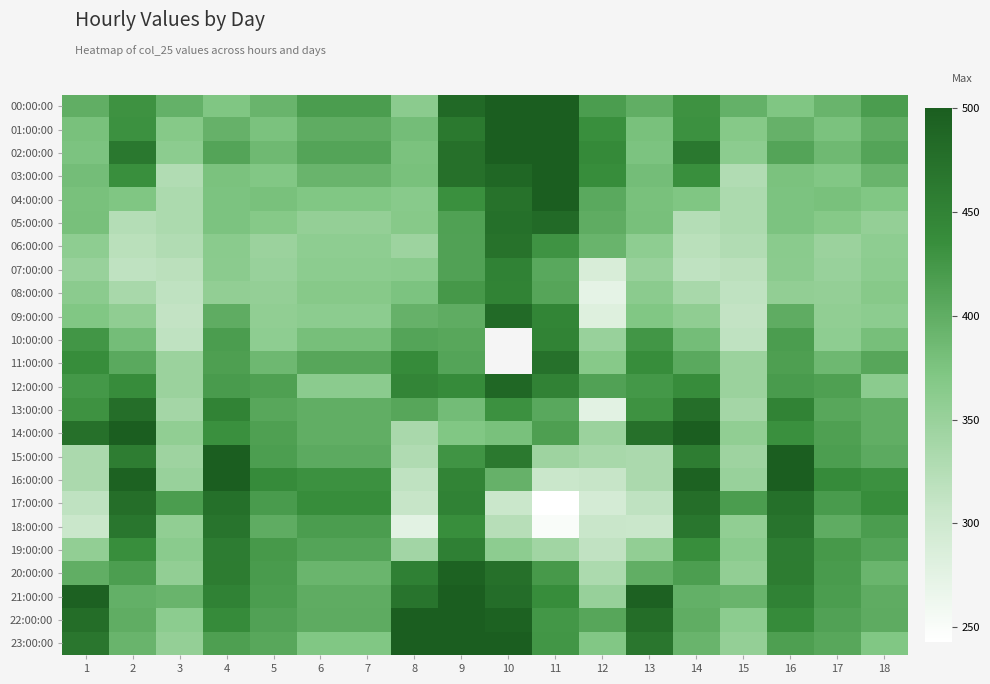

Is the value of 02:00:00 at 17 greater than the value of 07:00:00 at 15?

Yes